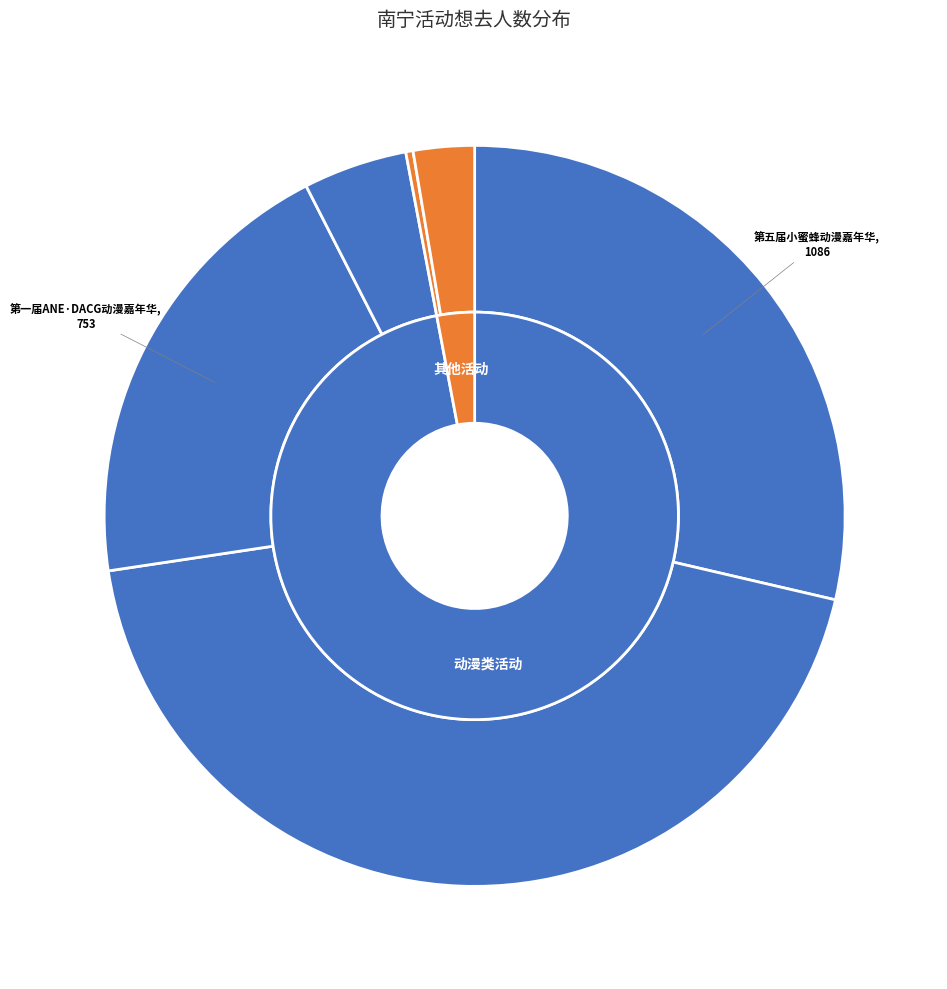

To the nearest percent, what portion does 南宁·第五届小蜜蜂动漫嘉年华 represent?

29%